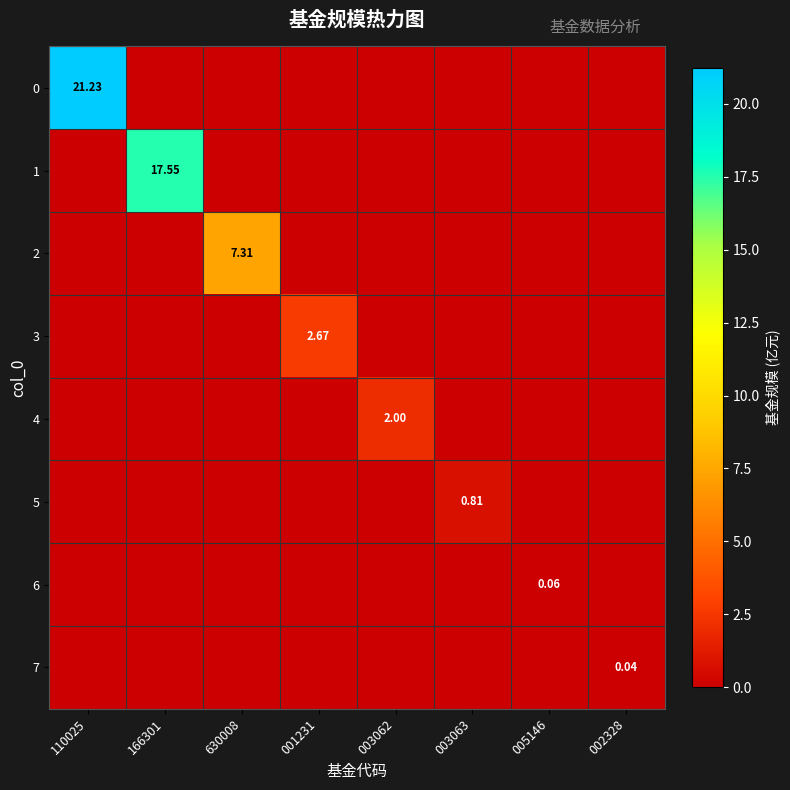

What is the average value of the 0 series?

2.7